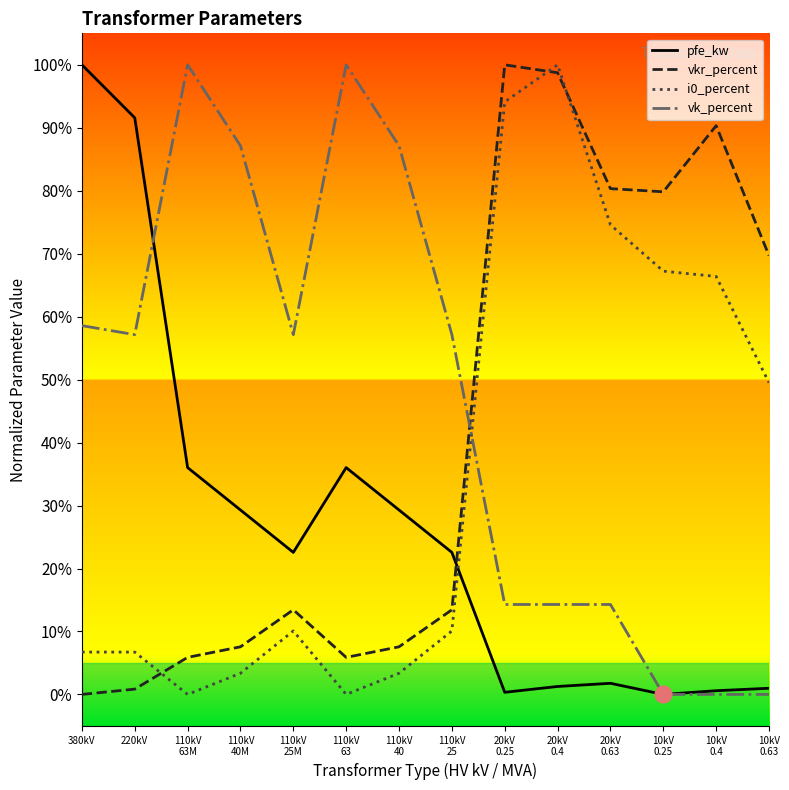

What is the sum of all vk_percent values?

647.1